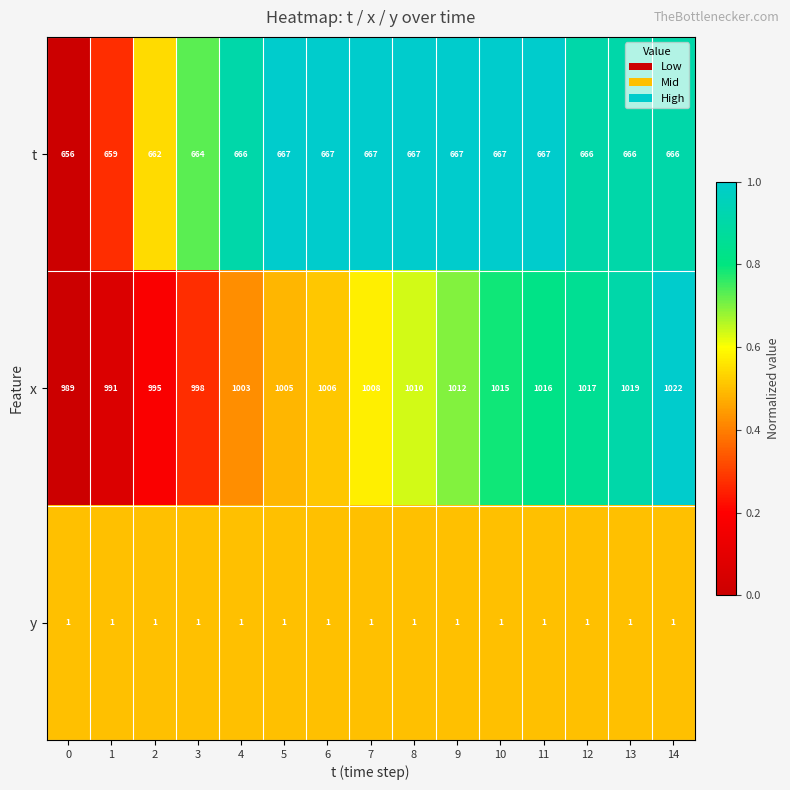

True or false: y has a value of 1 at 11.

True